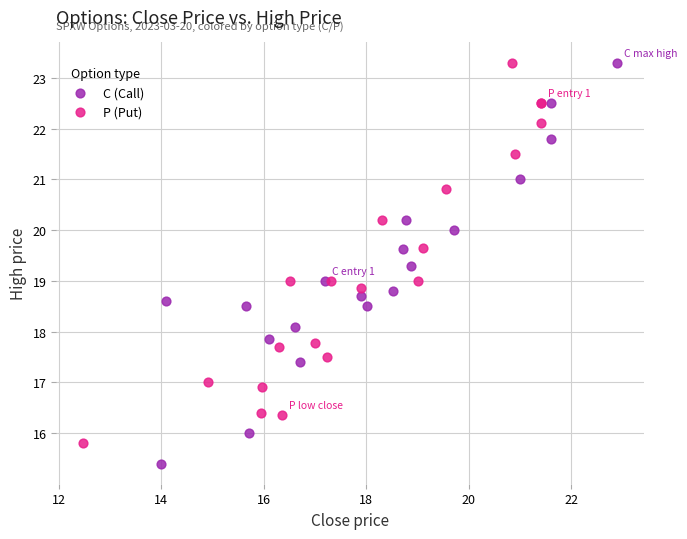

Which series reaches the minimum Y coordinate?

C (Call)